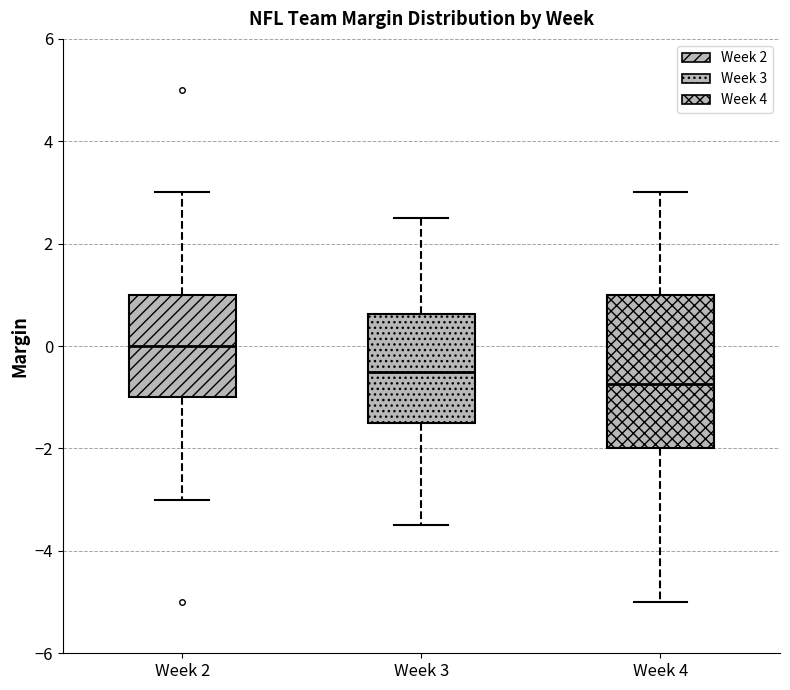

Reading left to right, transcribe this box plot: for each box, give where its median line is, the range the box spans, and where its two whiskers end, as read against the y-axis. The values are not printed on the chart, so give them approximately, as read against the axis.

Week 2: median 0.0, box -1.0 to 1.0, whiskers -3.0 to 3.0
Week 3: median -0.4, box -1.4 to 0.6, whiskers -3.4 to 2.6
Week 4: median -0.8, box -2.0 to 1.0, whiskers -5.0 to 3.0